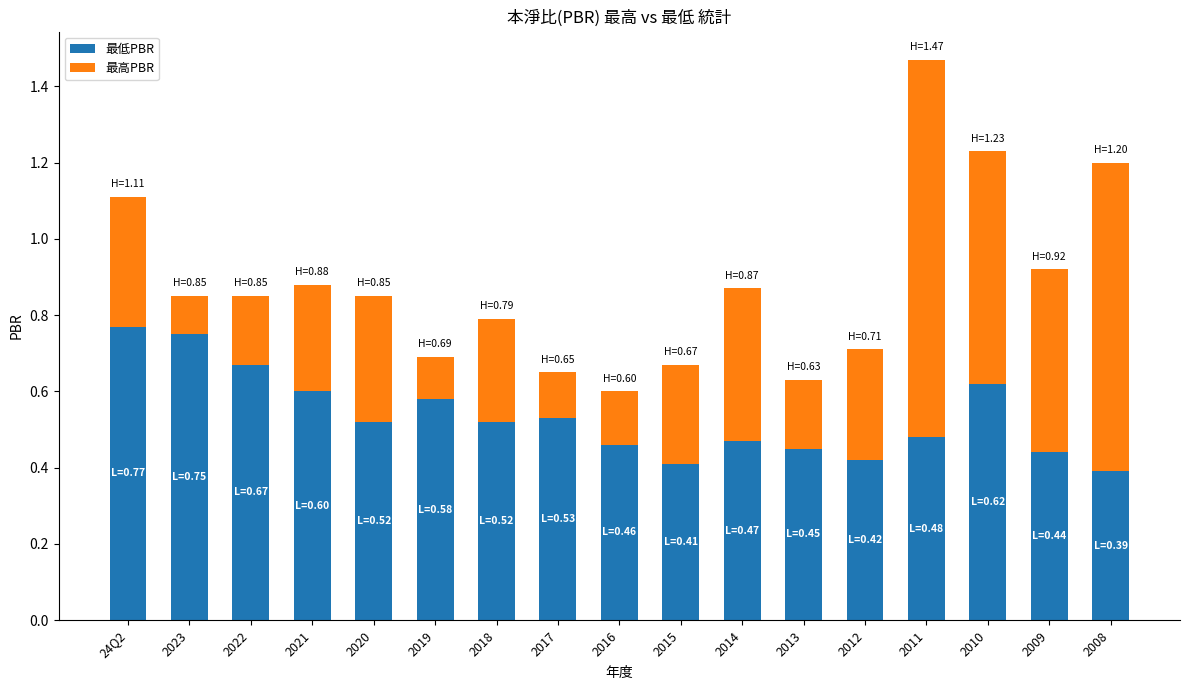

What is the total value across all series at 2008?

1.2